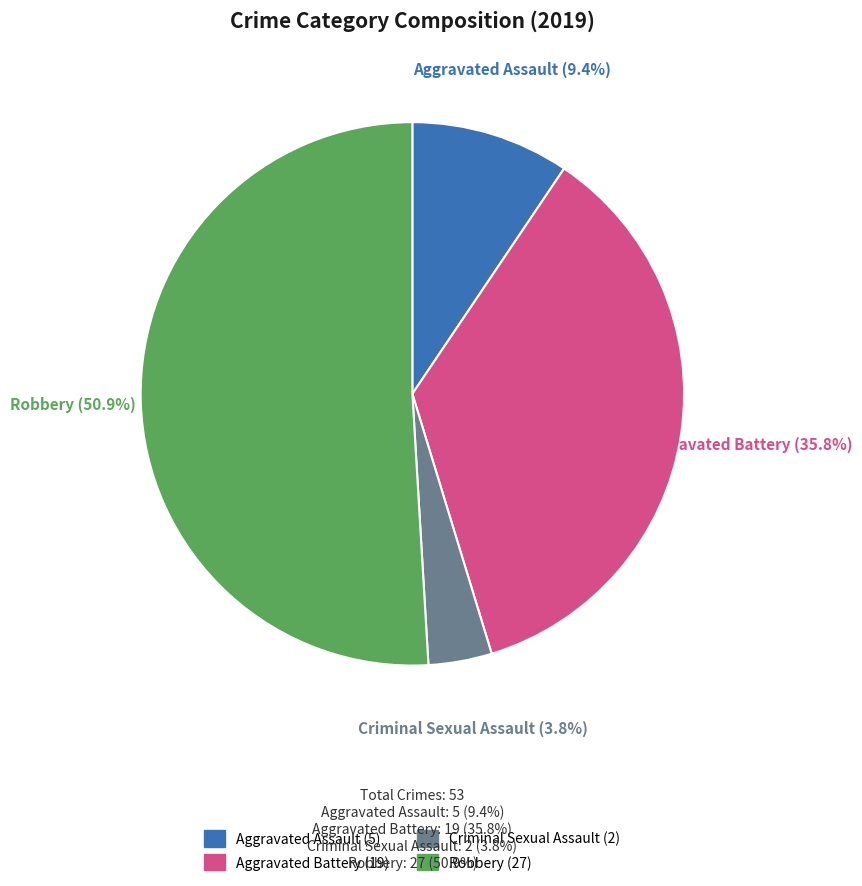

Rank the categories by value from lowest to highest.

Criminal Sexual Assault, Aggravated Assault, Aggravated Battery, Robbery